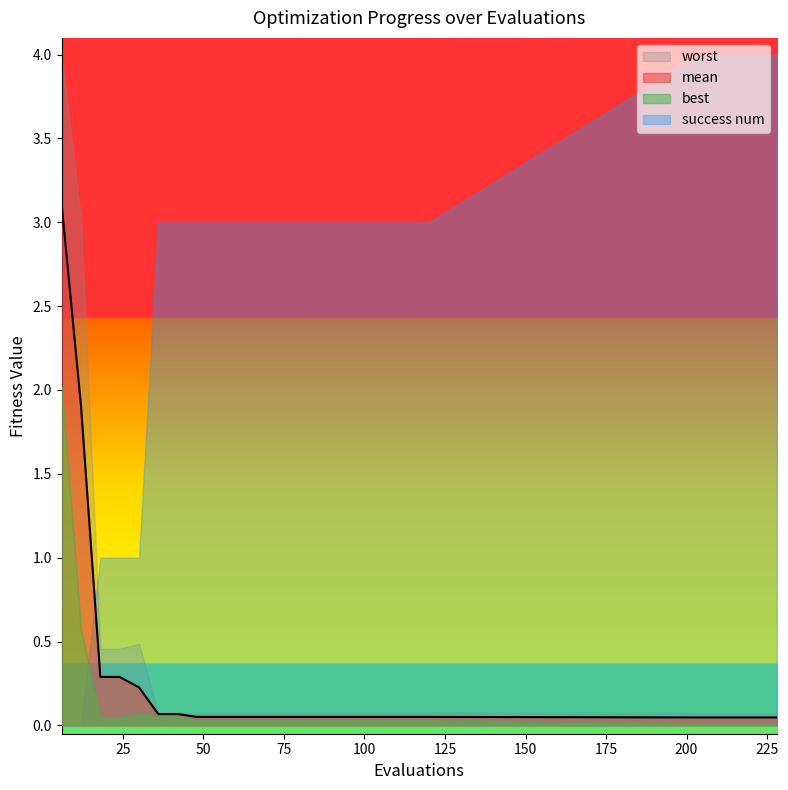

Which series changed the most between 6 and 96?

worst